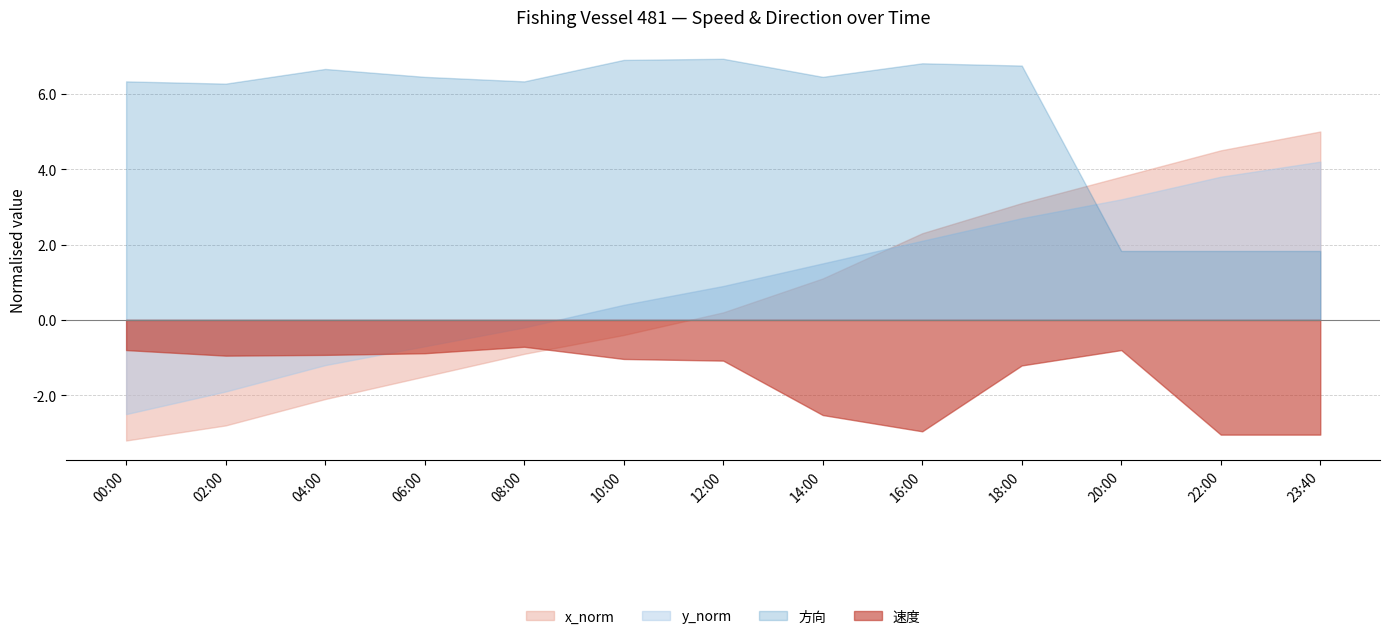

Between 14:00 and 16:00, which series saw the biggest shift?

x_norm